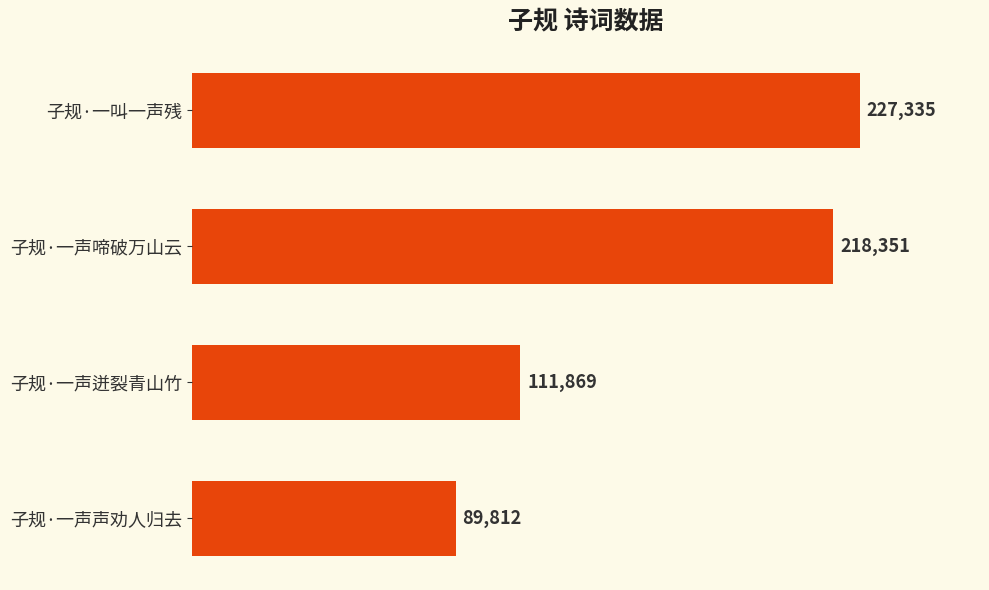

What is the maximum value shown in the chart?

227335